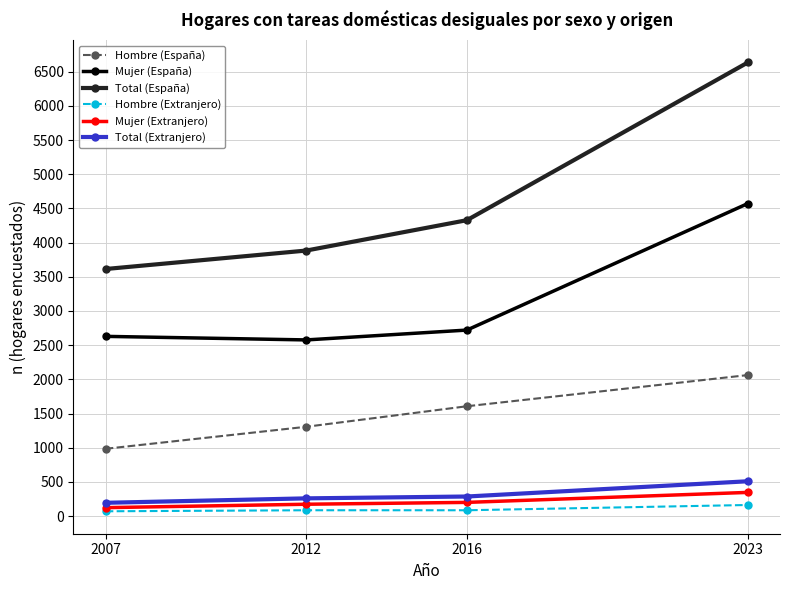

The value of Hombre (Extranjero) at 2016 is 86. True or false?

True